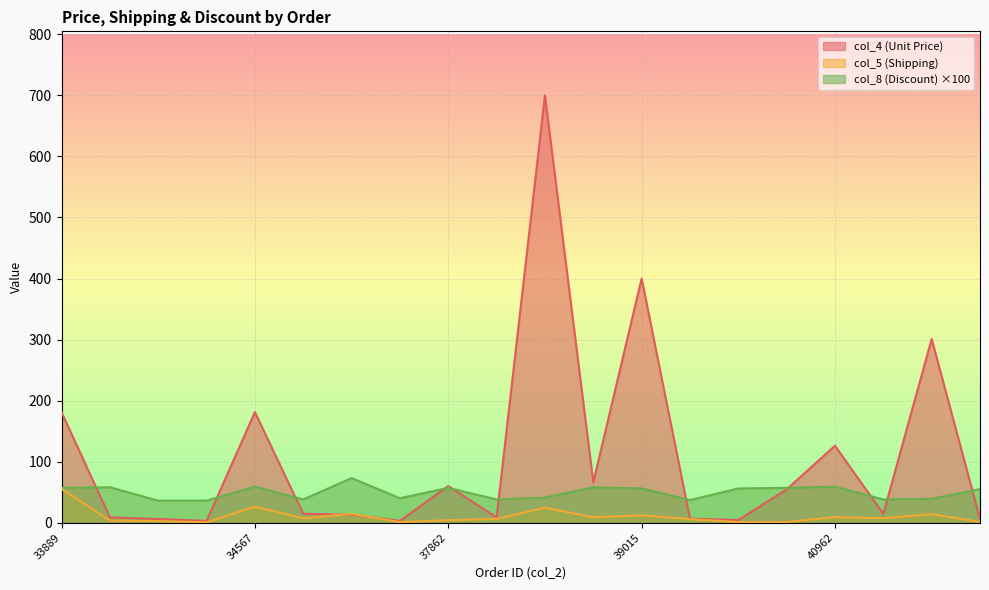

How many interior local valleys does the col_5 (Shipping) series have?

6